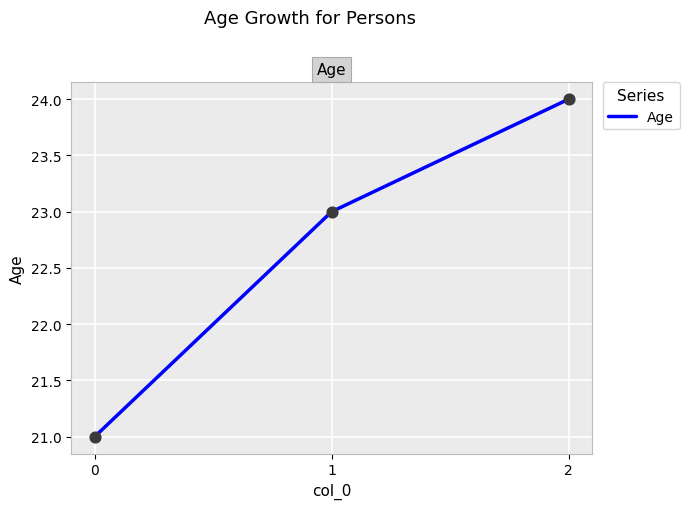

What is the change in value from 0 to 1?

+2